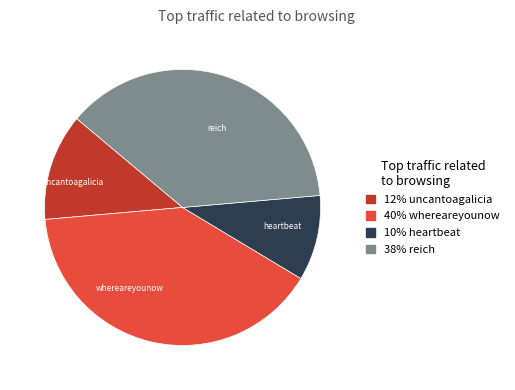

Is there a majority slice in this chart?

No